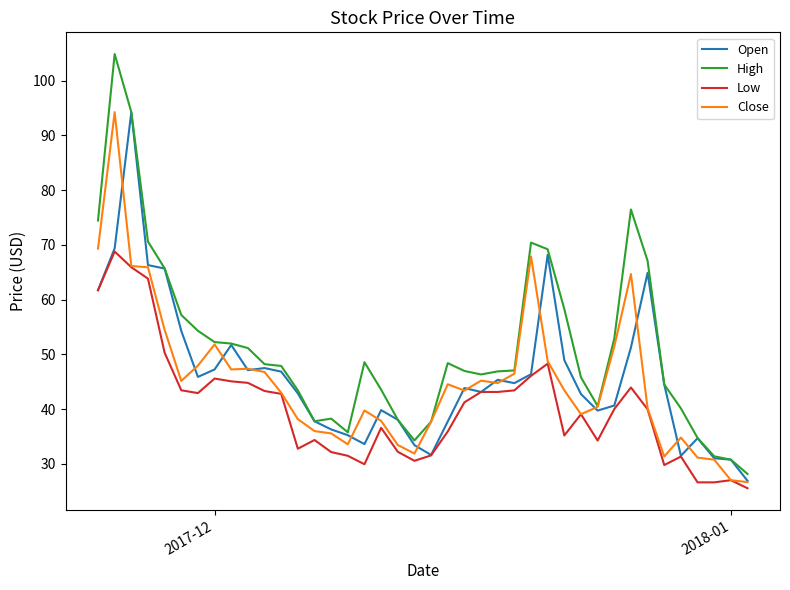

Which series has the largest total across all categories?

High